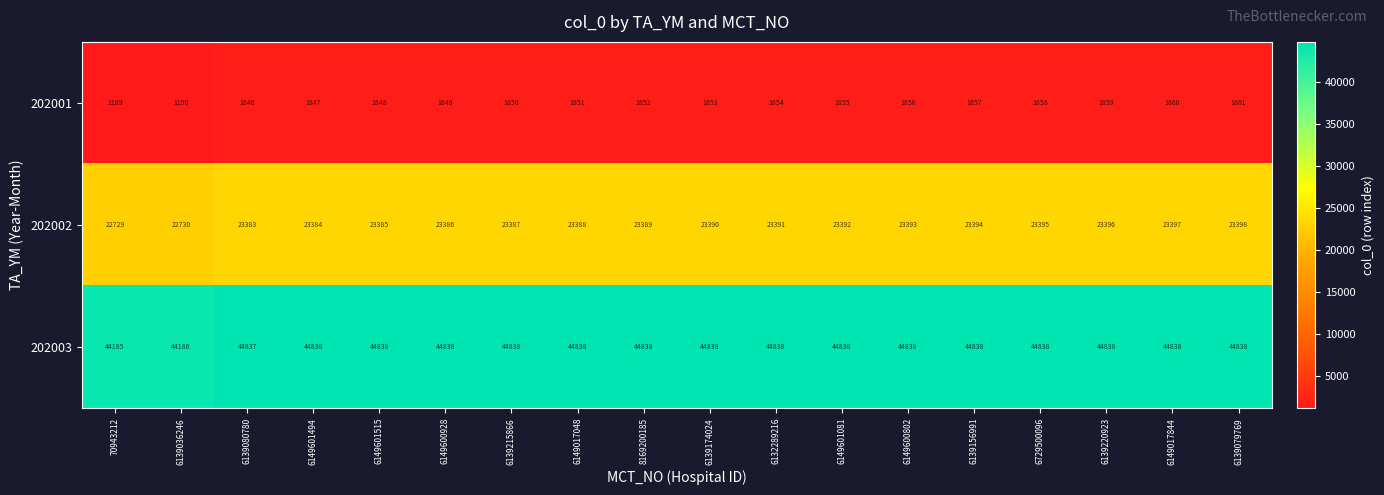

Is it true that 202003 equals 44185 at 70943212?

True